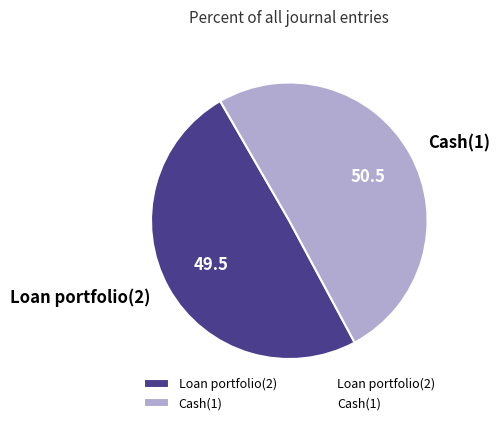

How many segments does this pie chart have?

2